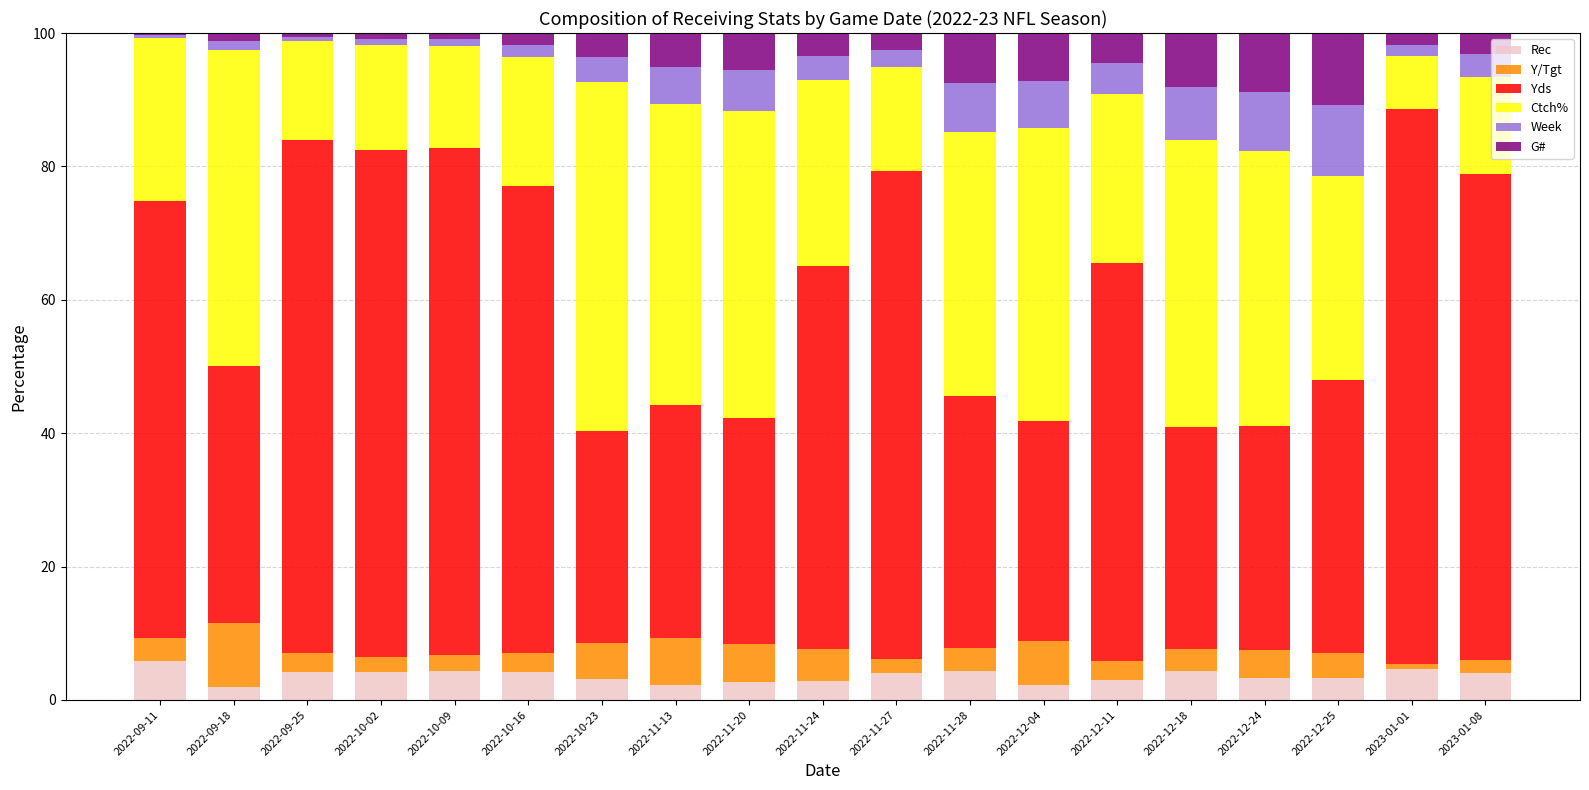

What are all the series names shown in the legend?

Rec, Y/Tgt, Yds, Ctch%, Week, G#